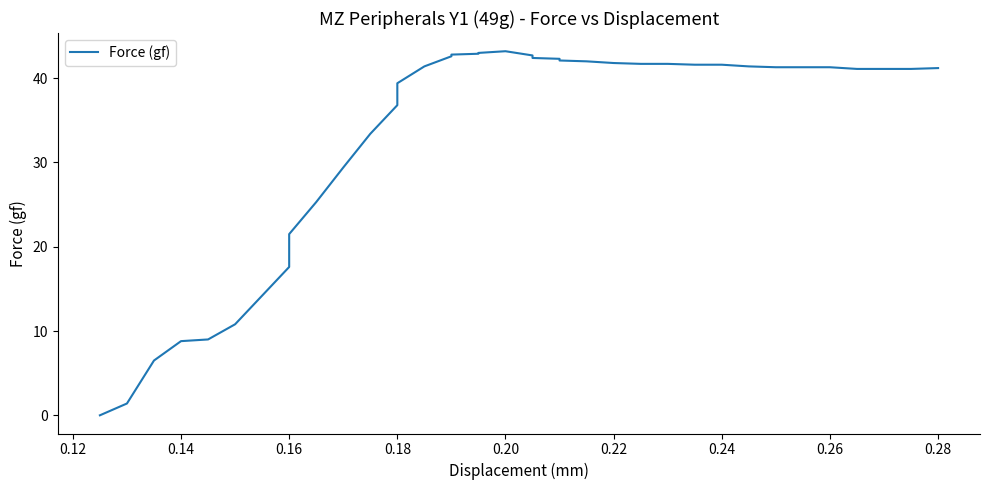

What is the sum of all values?

1177.3